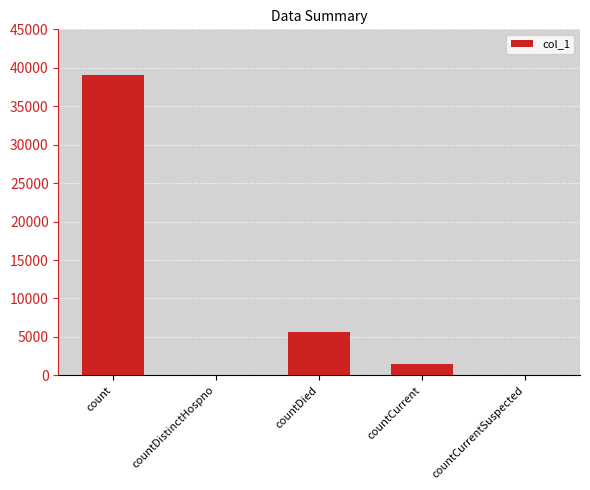

Between countCurrentSuspected and countDied, which is larger?

countDied